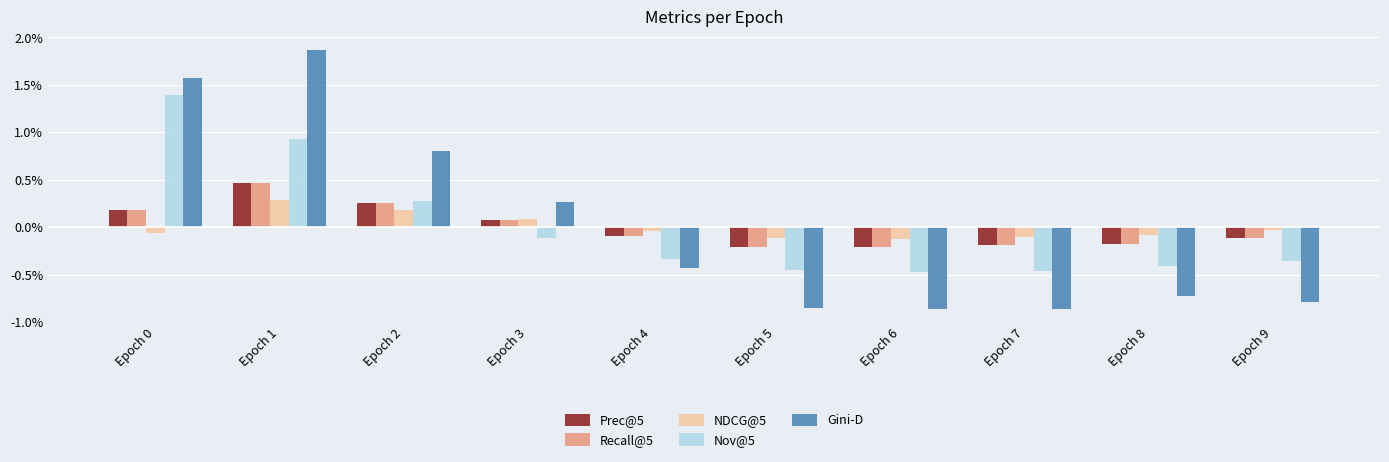

Does the chart contain any negative values?

Yes